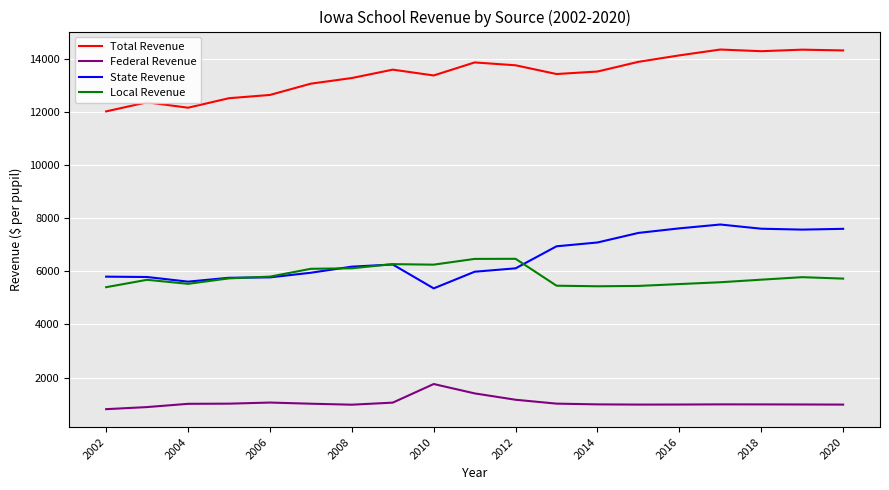

Which series has the largest total across all categories?

Total Revenue